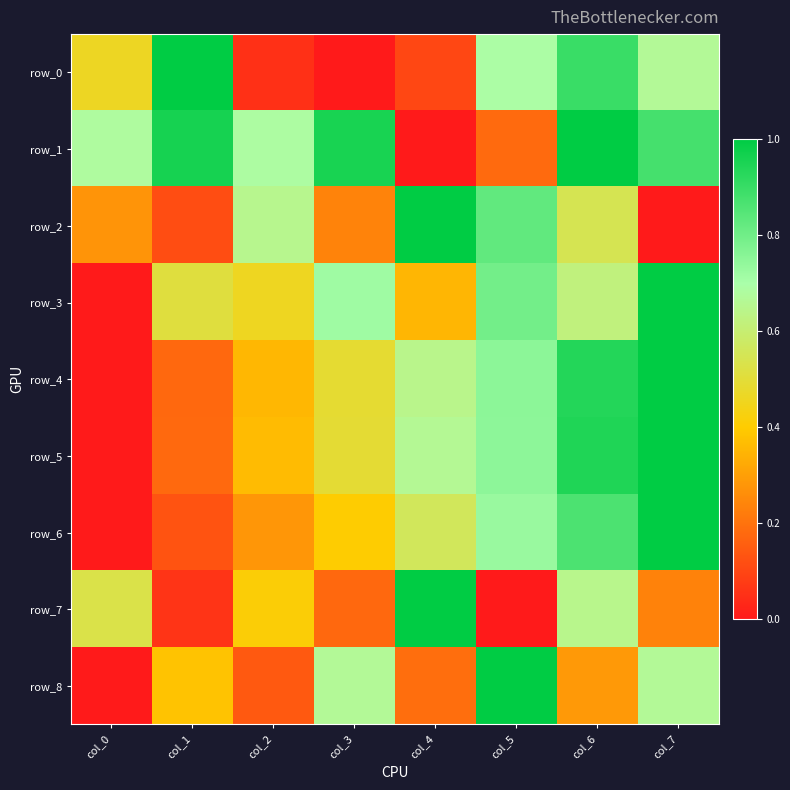

Is it true that row_3 equals 0.4 at col_5?

False